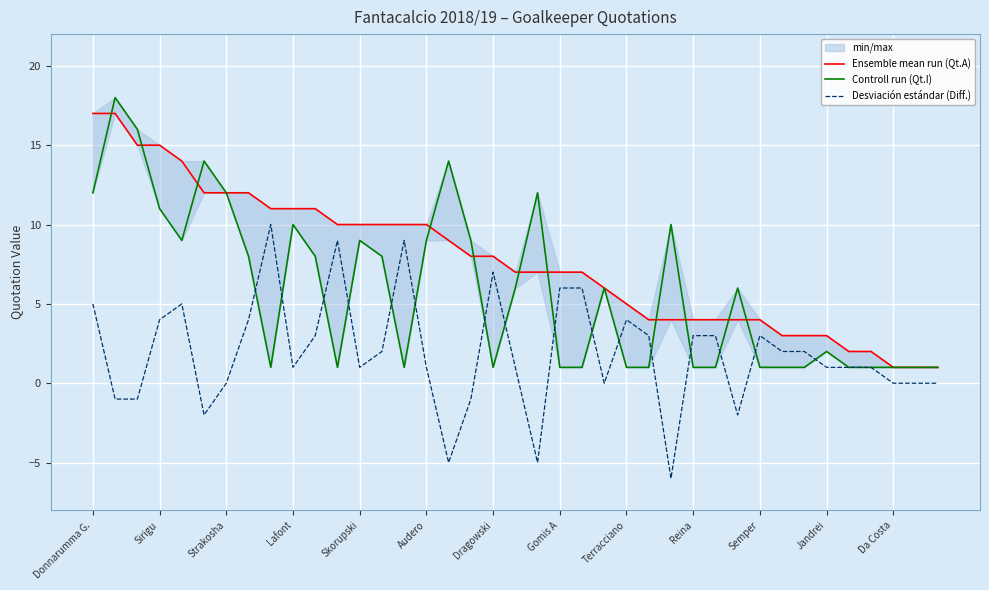

What is the highest value of the Desviación estándar (Diff.) series?

10